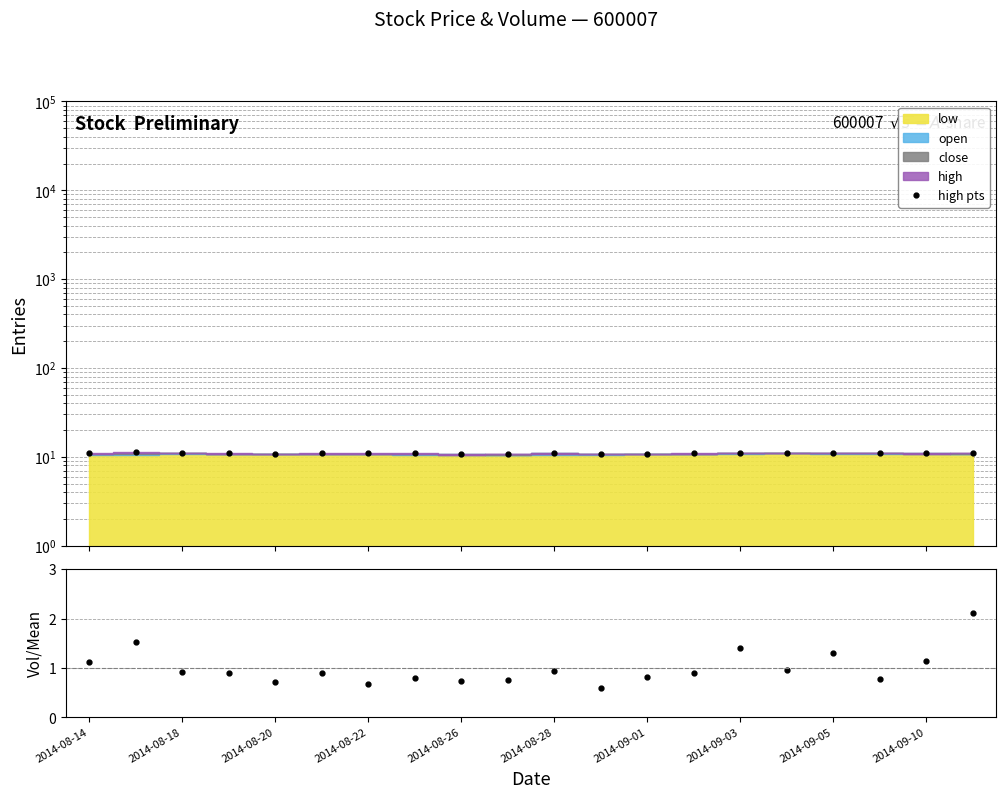

Which series has the largest total across all categories?

high pts